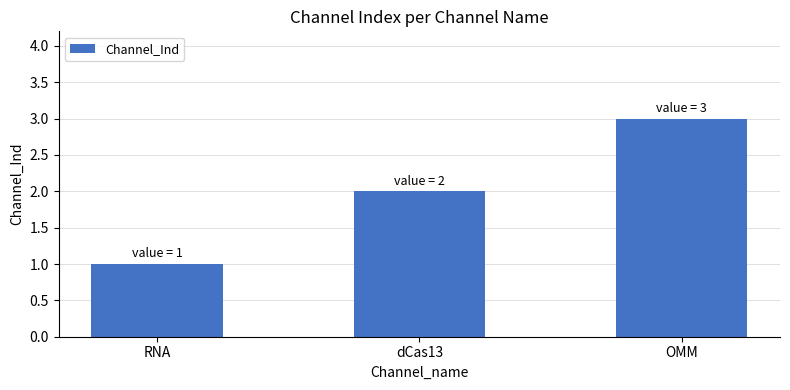

Where is the data nearest to the value 2?

dCas13